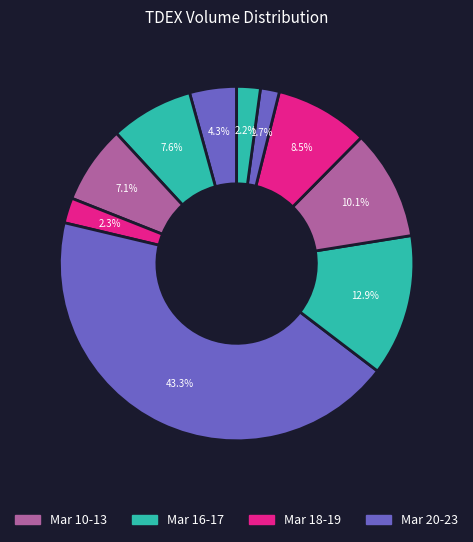

How many segments does this pie chart have?

10